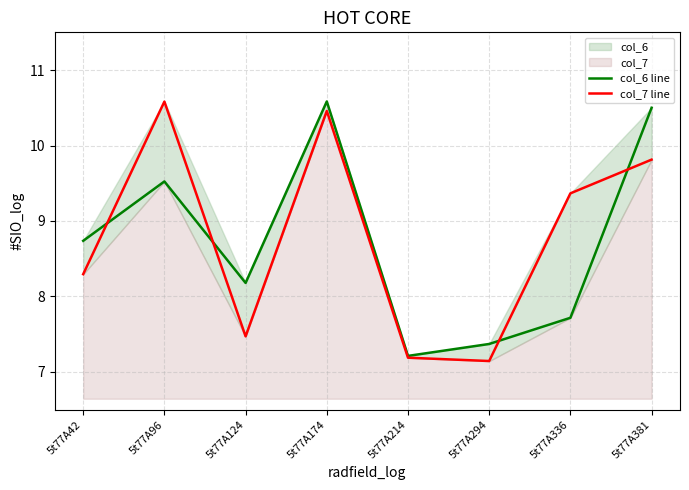

List the series in order of their peak value, highest first.

col_6 line, col_7 line